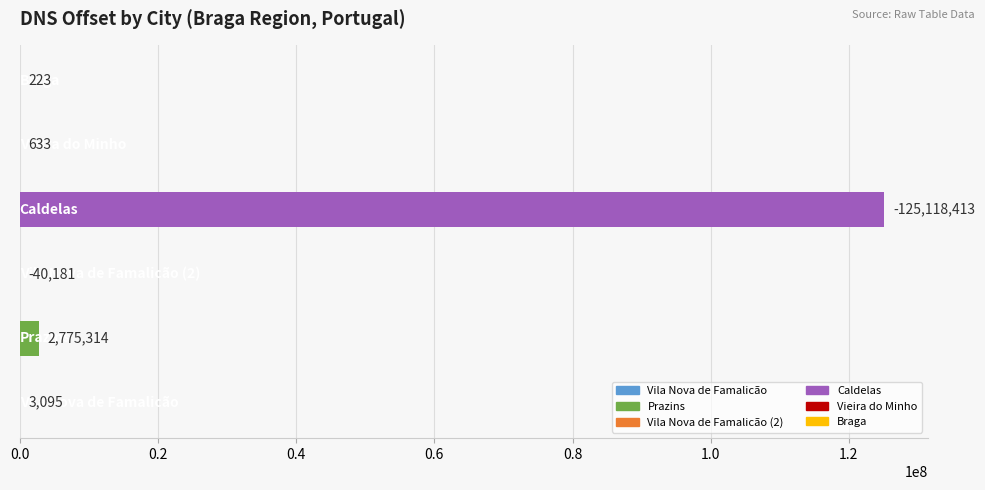

What is the maximum value shown in the chart?

125118413